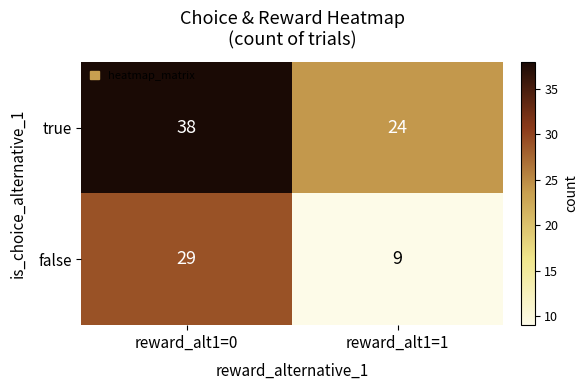

Which series has the largest total across all categories?

true